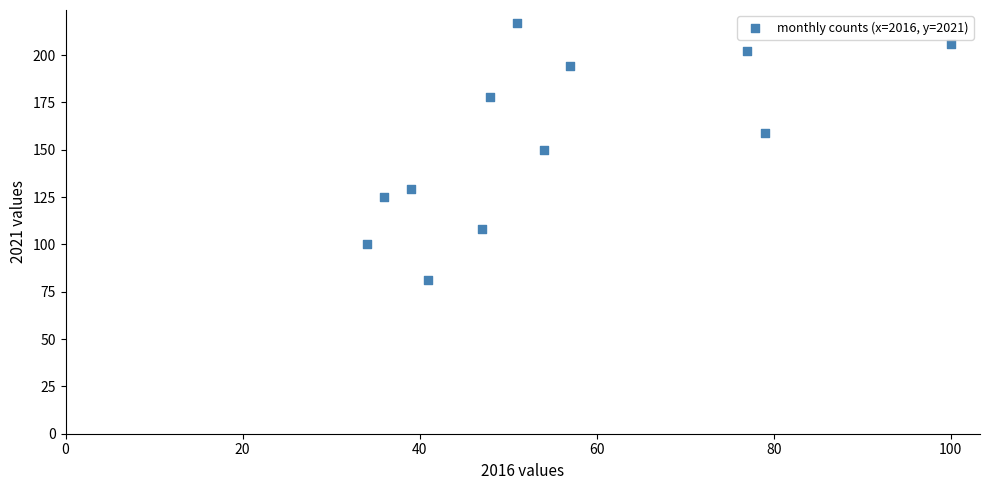

What is the range of Y values (max minus min)?

136